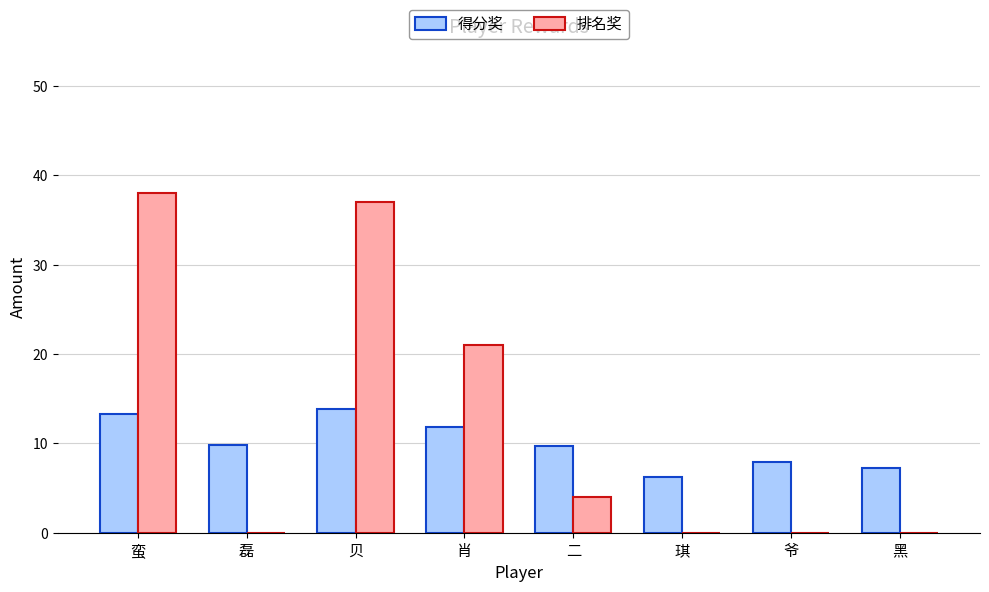

The 排名奖 series shows 25.2 at 爷. True or false?

False